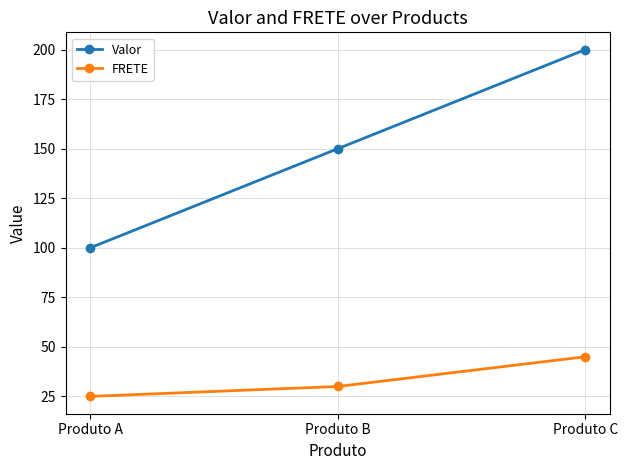

What is the value of the Valor point at the 3rd from the left?

200